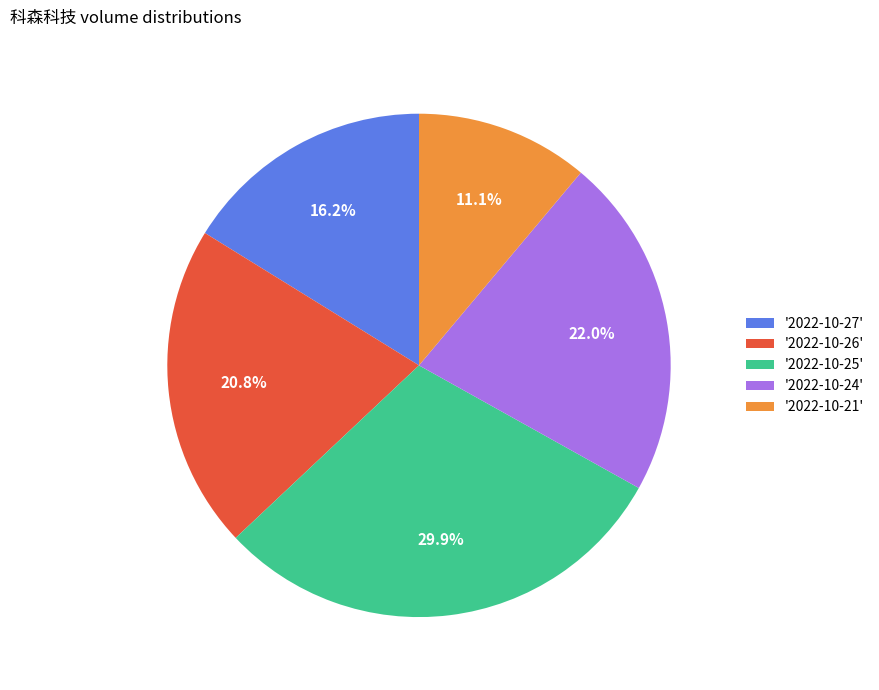

What is the largest slice in the pie chart?

'2022-10-25'